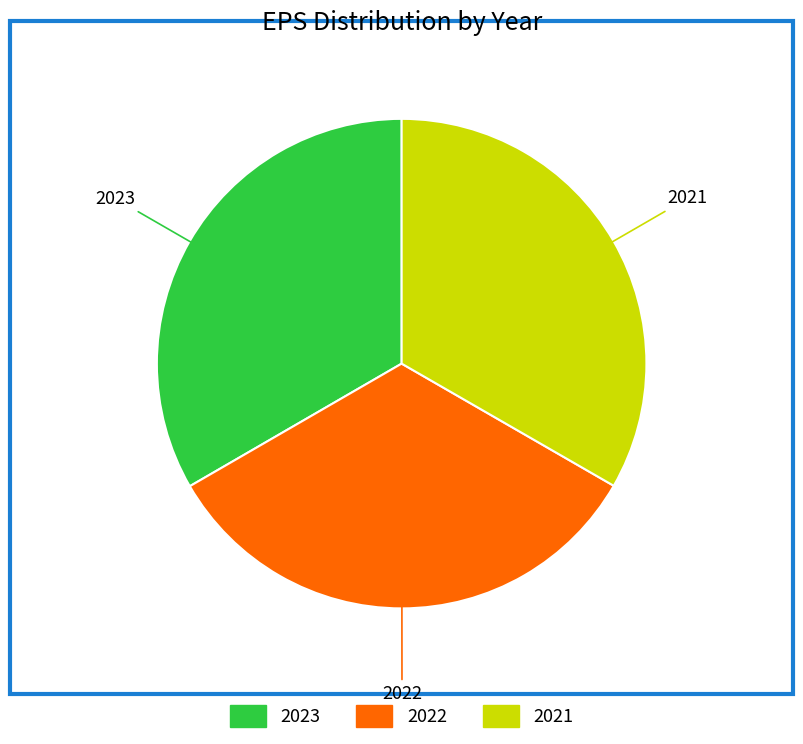

How many slices are in this pie chart?

3